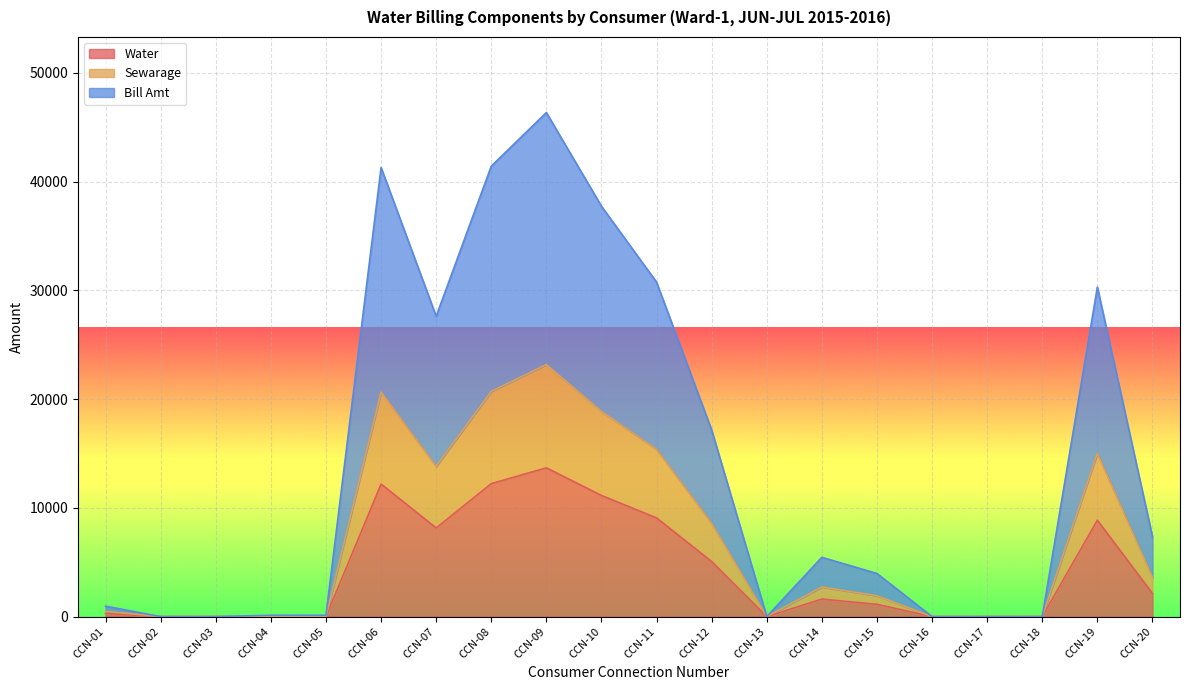

At how many categories does at least one series exceed 38917?

3